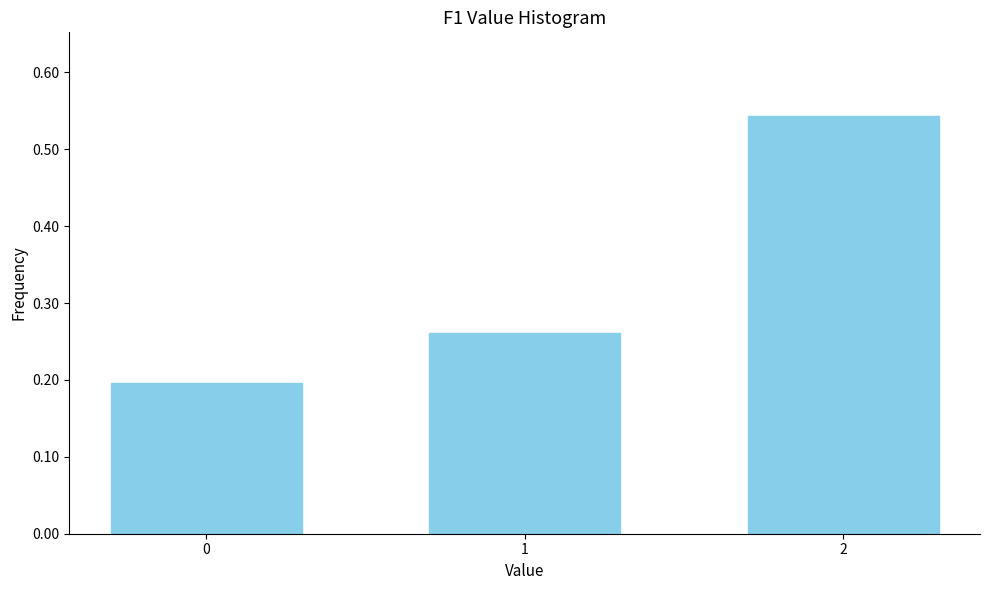

What is the change in value from 0 to 2?

+0.3